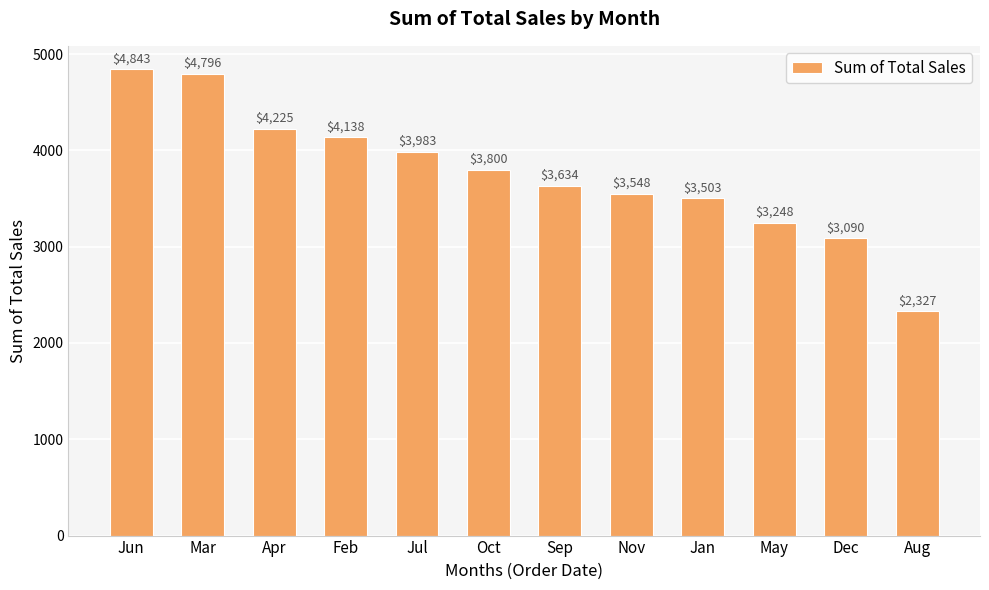

Is it true that the value at Mar is 6462.9?

False